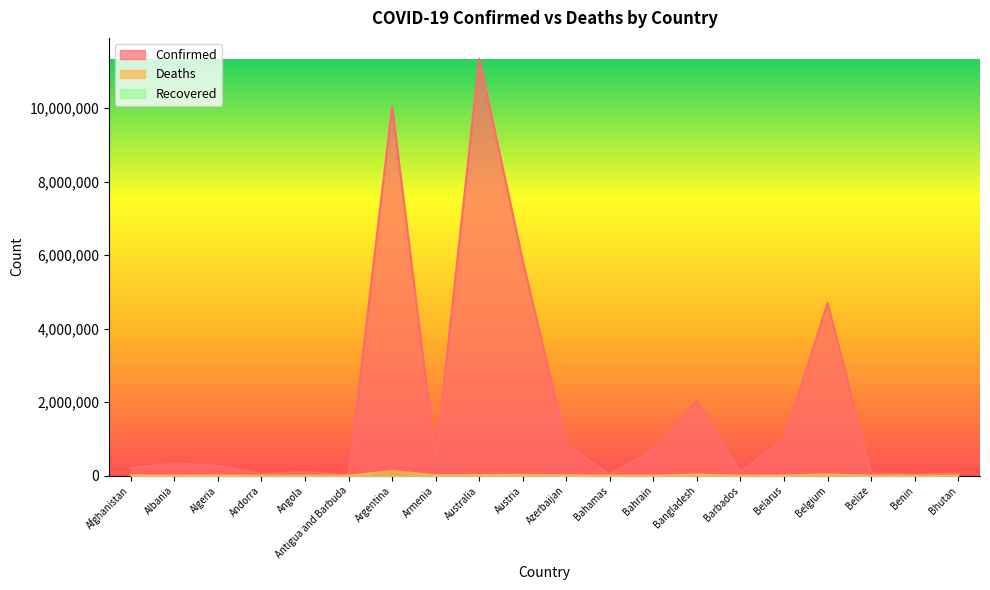

Which series has the widest spread of values?

Confirmed